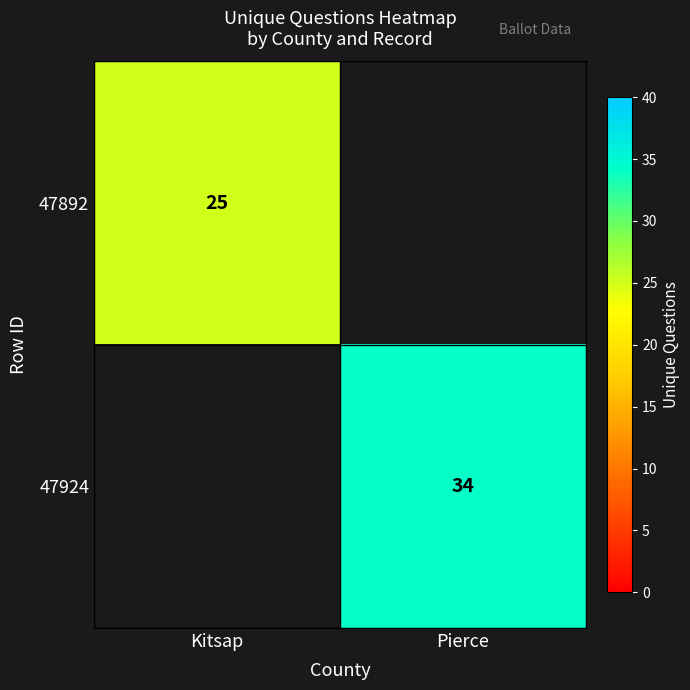

Count the number of categories in the chart.

2